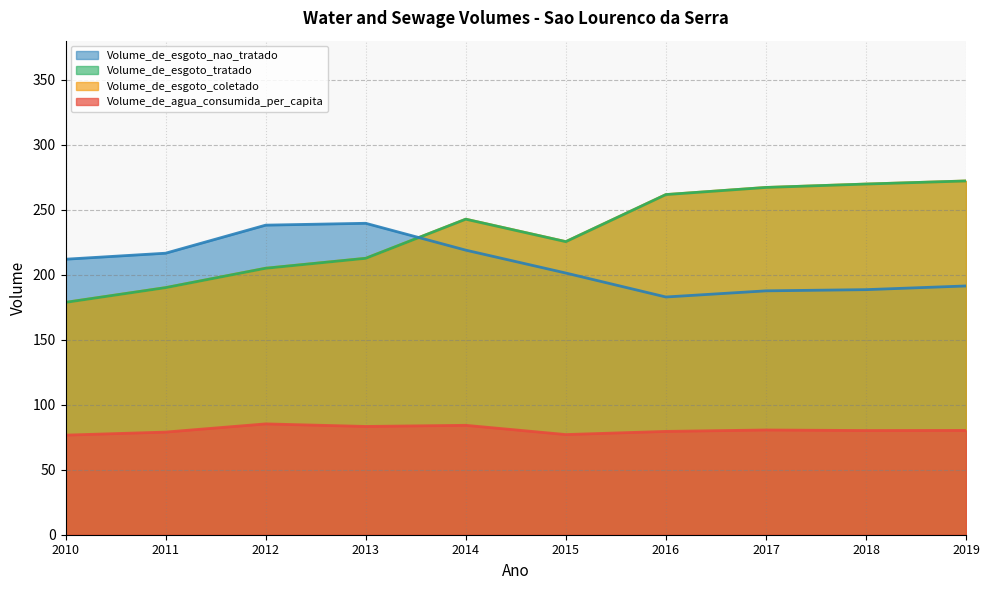

What is the total value across all series at 2014?

788.4